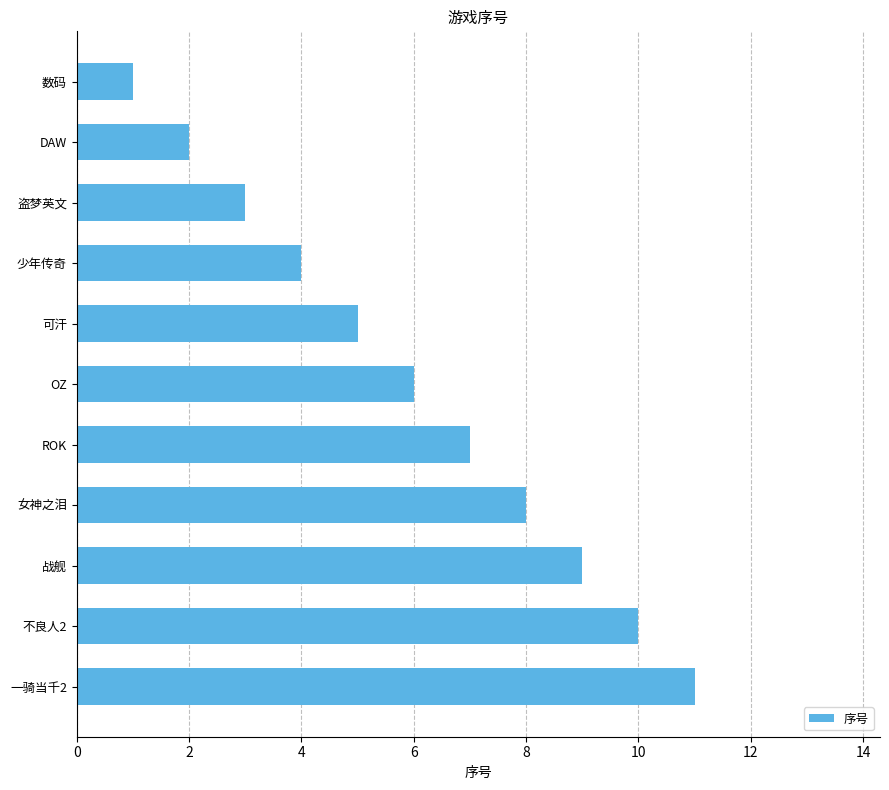

Rank the categories by value from highest to lowest.

一骑当千2, 不良人2, 战舰, 女神之泪, ROK, OZ, 可汗, 少年传奇, 盗梦英文, DAW, 数码